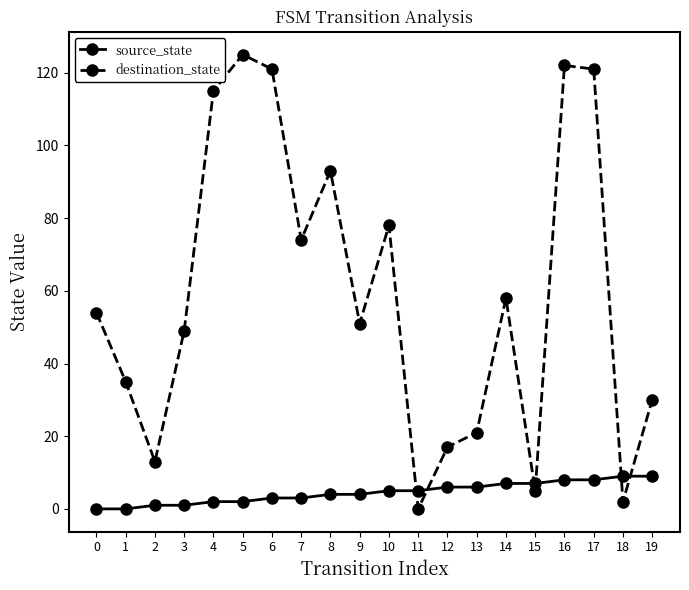

After their last crossing, which series has the higher values: destination_state or source_state?

destination_state